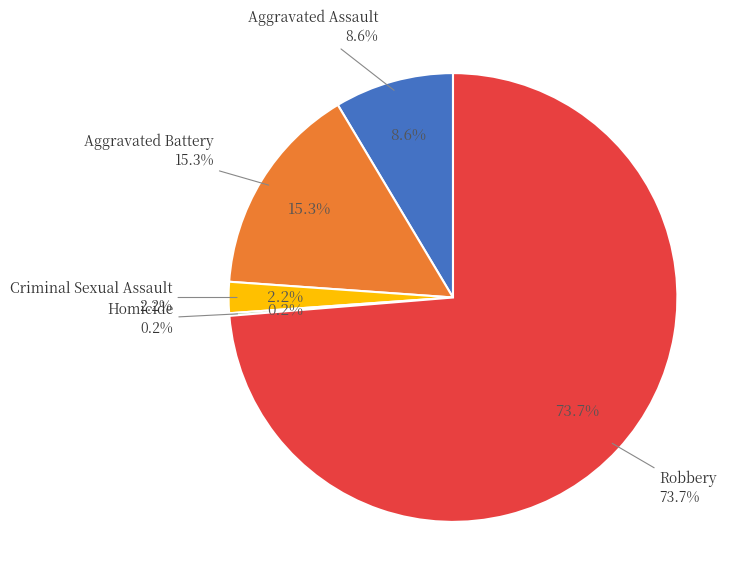

Is it true that Aggravated Battery is 15% of the pie?

True